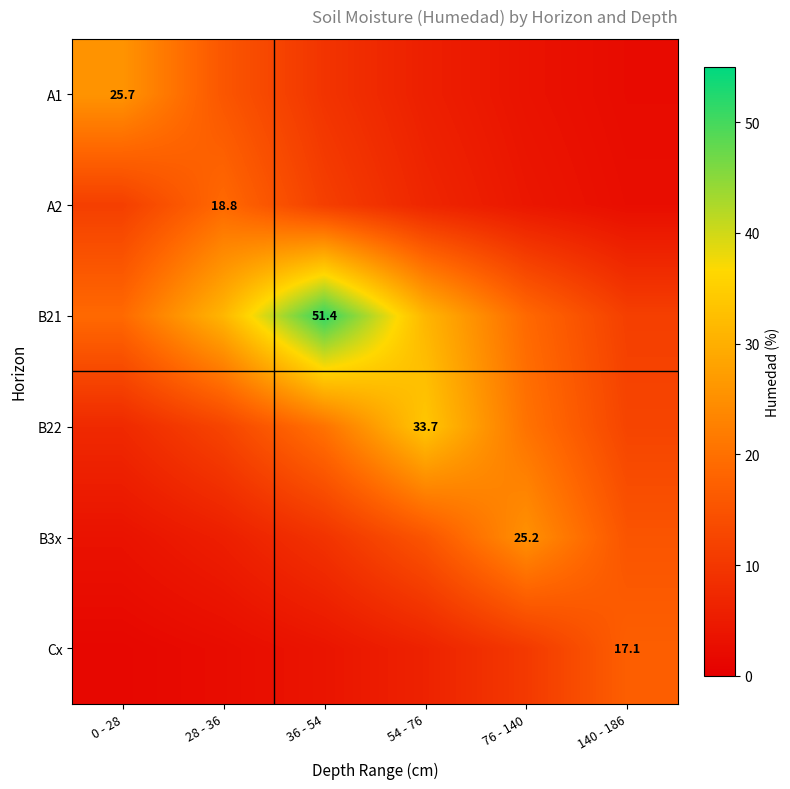

How many data points in Cx are less than 6?

3